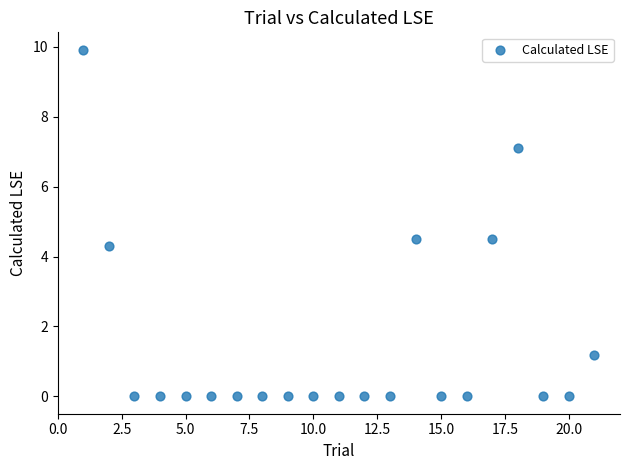

What Y value in the scatter plot is closest to 4?

4.3